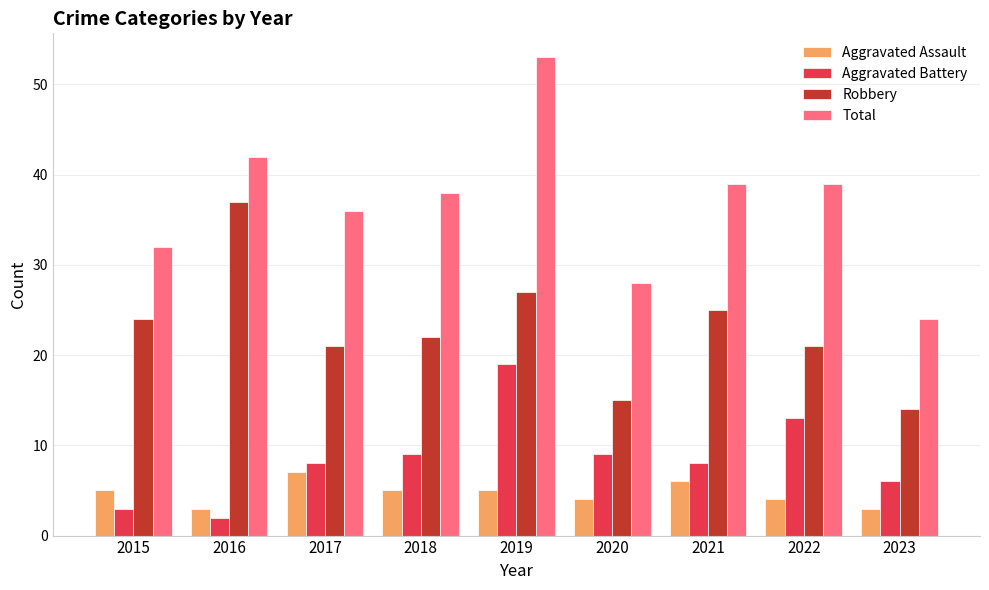

What is the difference between the maximum and minimum values in the Aggravated Battery series?

17